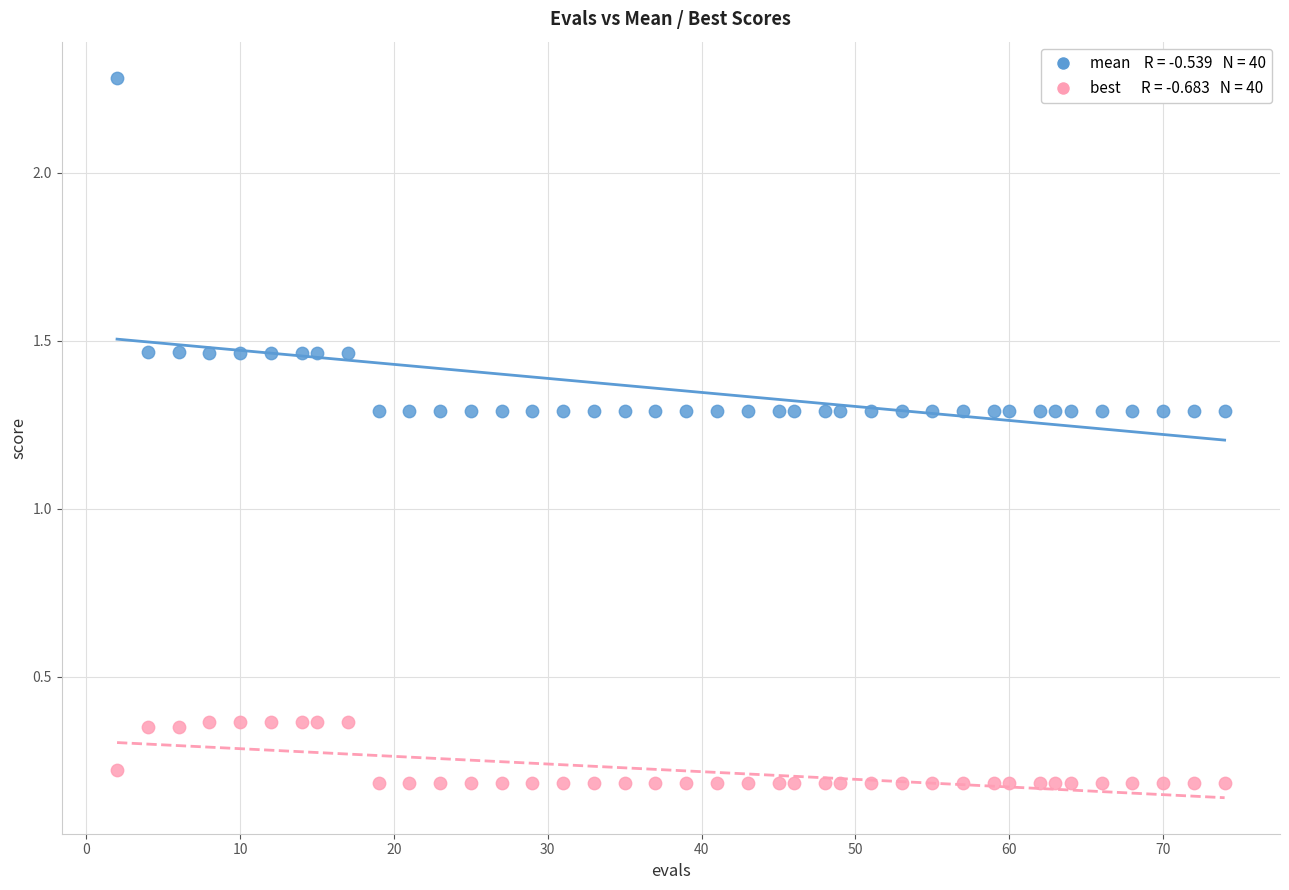

Across all data points, what is the range of X values (max minus min)?

72.0